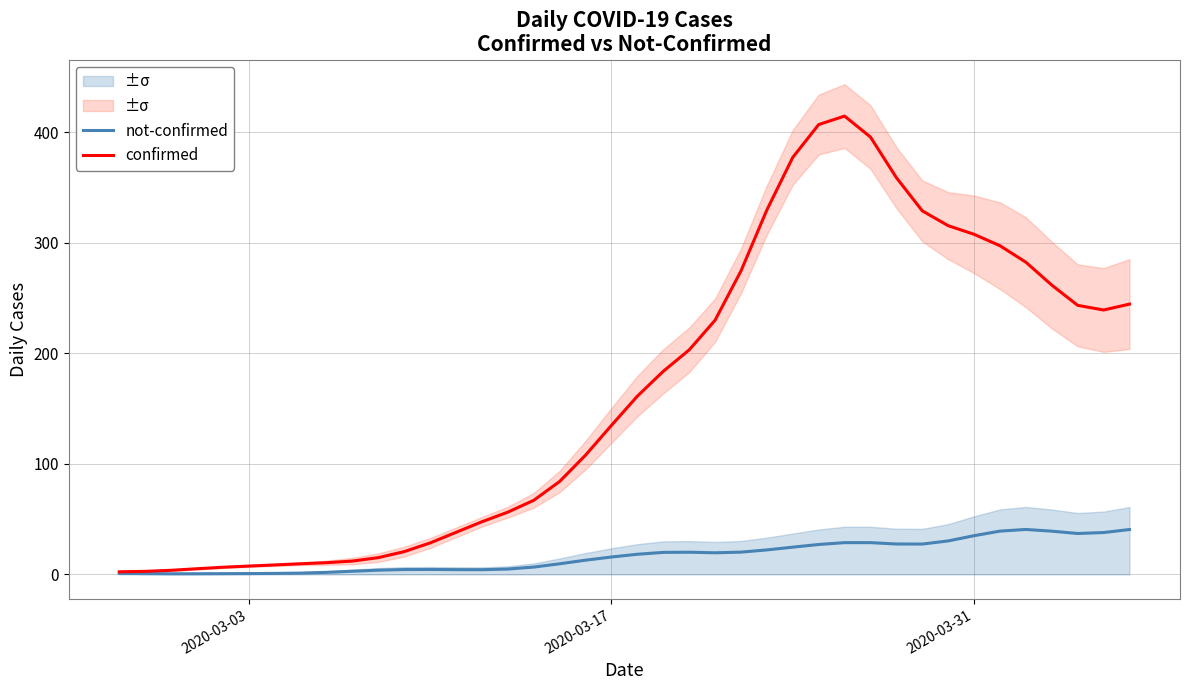

What is the value of the not-confirmed point at the 5th from the left?

0.7